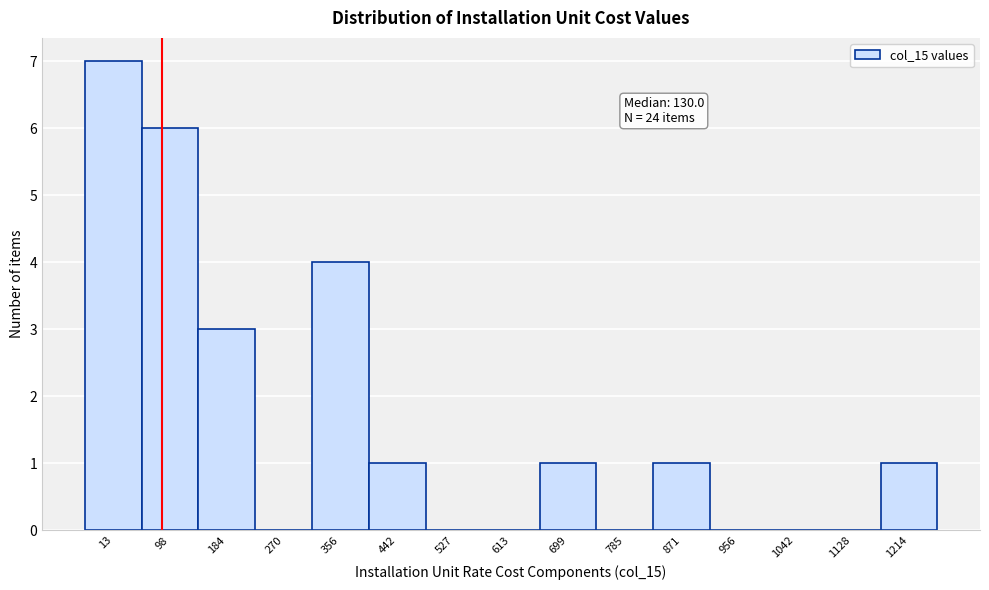

Reading left to right, what are all the values shown in this chart?

13=7	98=6	184=3	270=0	356=4	442=1	527=0	613=0	699=1	785=0	871=1	956=0	1042=0	1128=0	1214=1